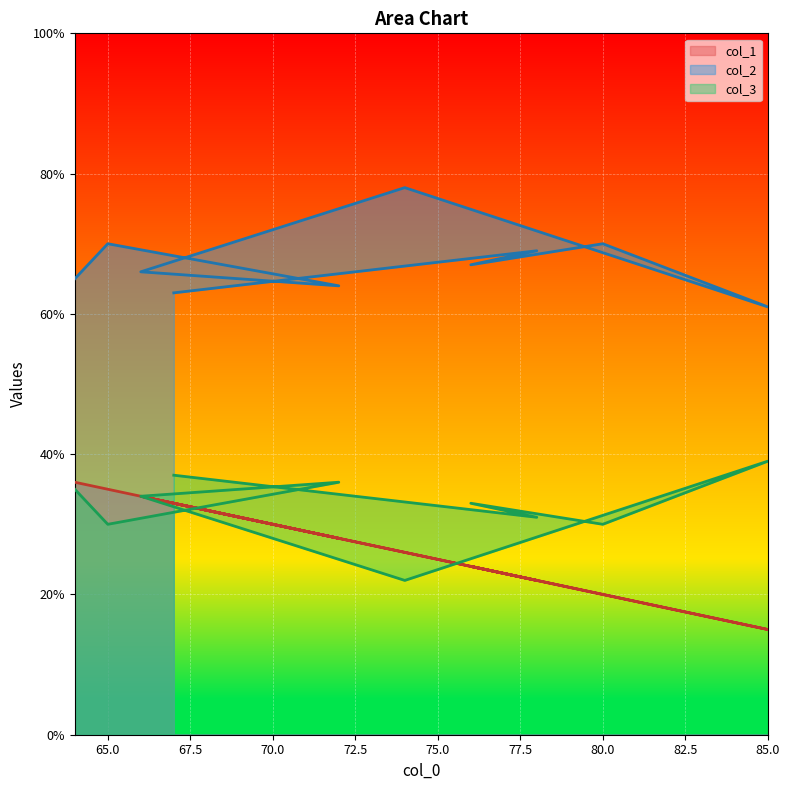

True or false: col_1 and col_3 intersect in this chart.

True